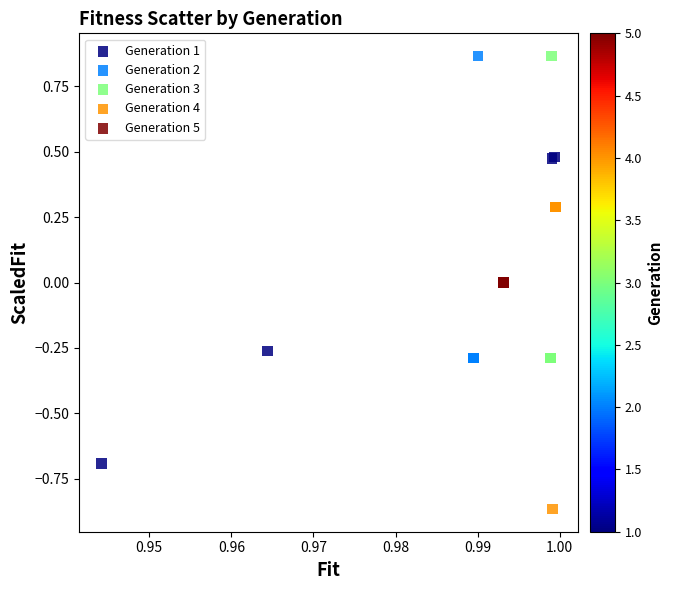

Which series reaches the minimum Y coordinate?

Generation 4